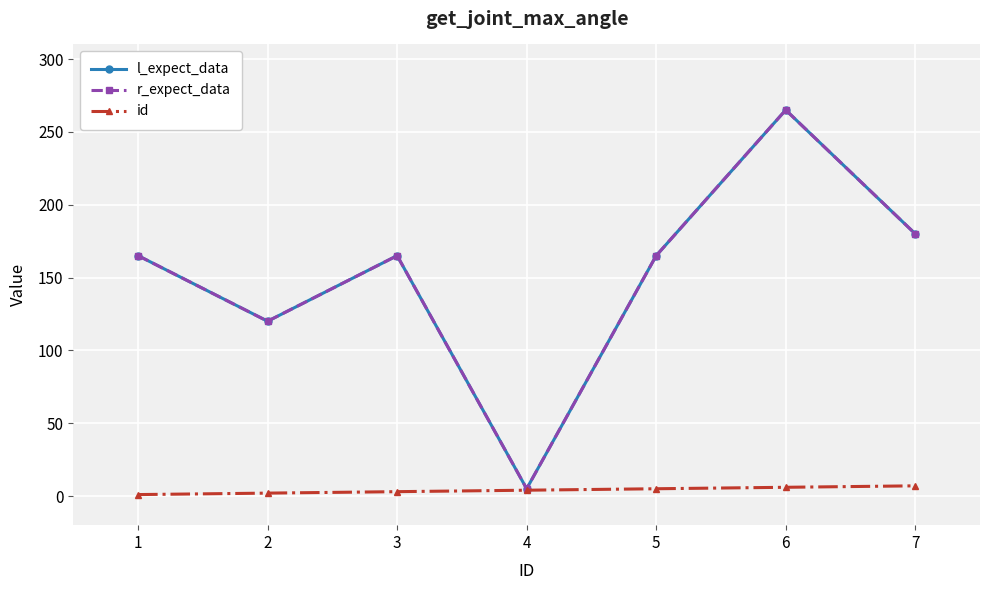

Does the chart have visible grid lines?

Yes